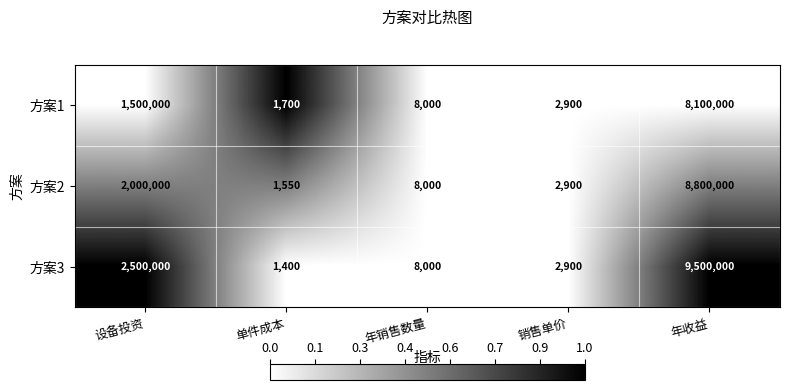

Is it true that 方案2 equals 8000 at 年销售数量?

True